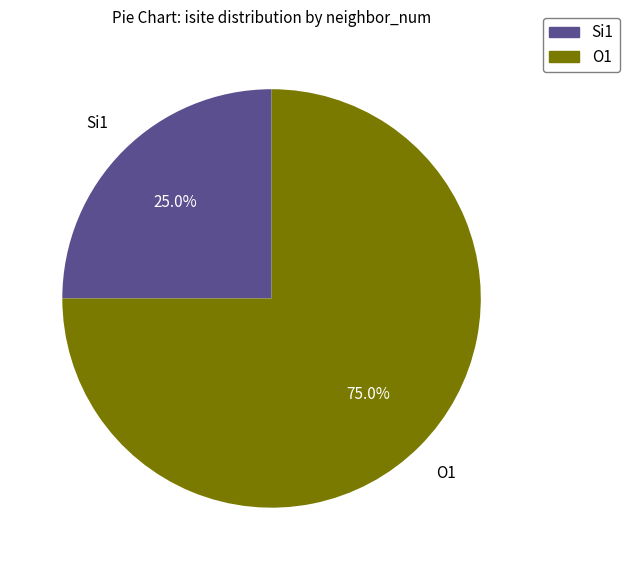

Rank the categories by value from lowest to highest.

Si1, O1